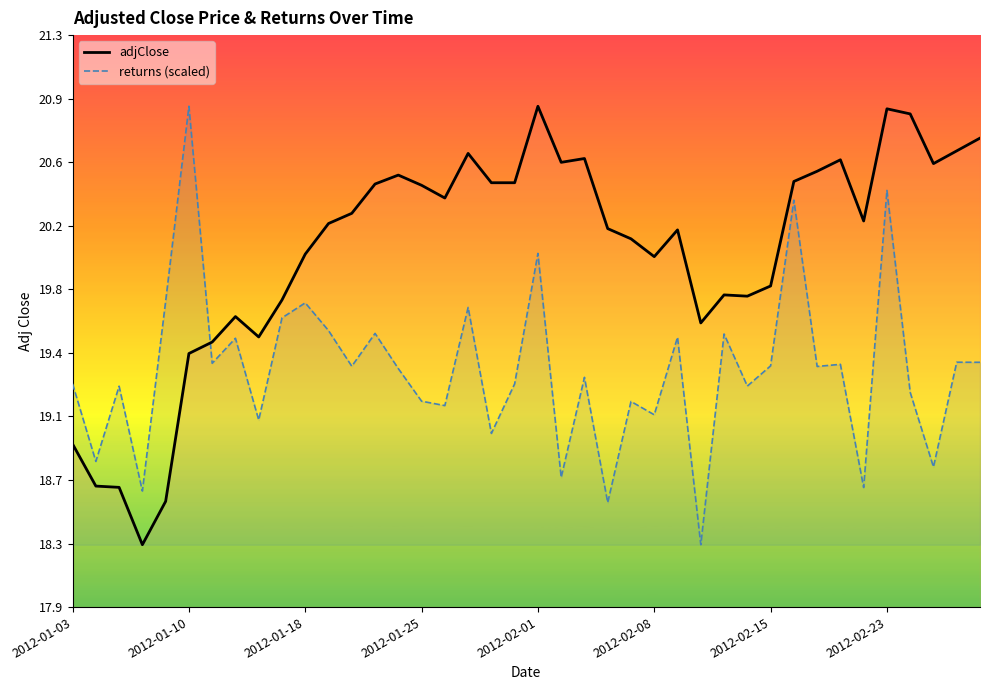

How many series are shown in this chart?

2